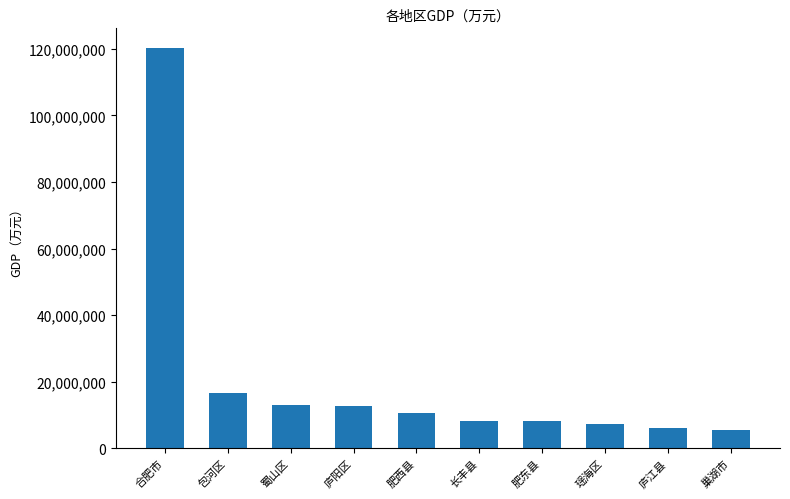

What is the sum of all values?

208277200